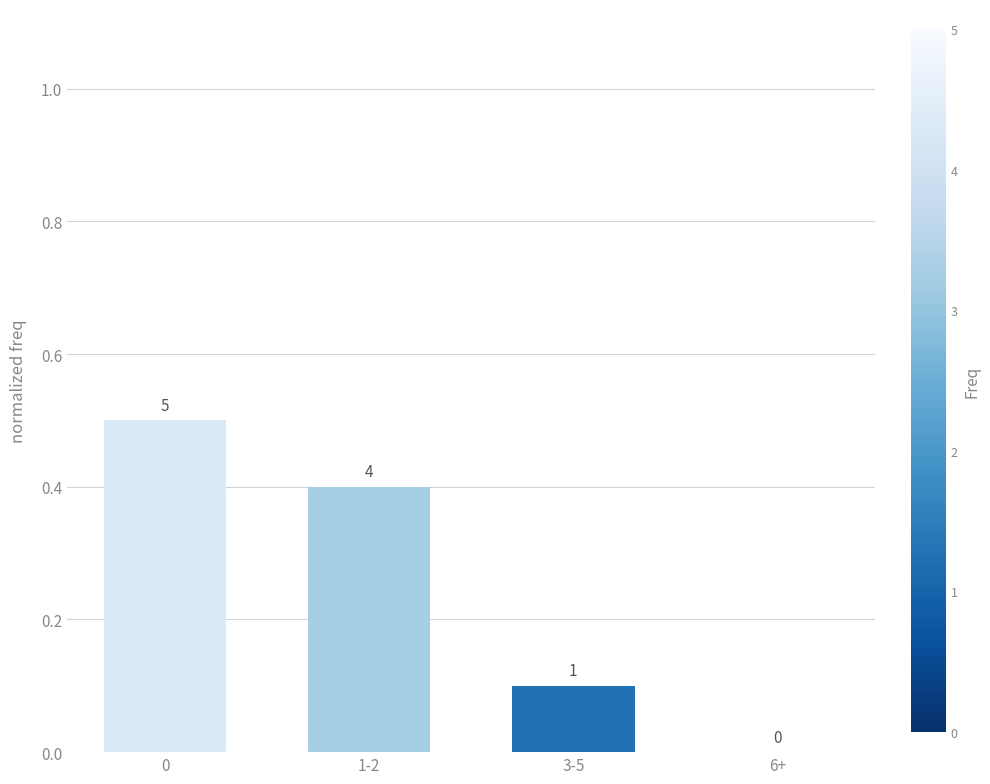

What value does the data have at 0?

0.5